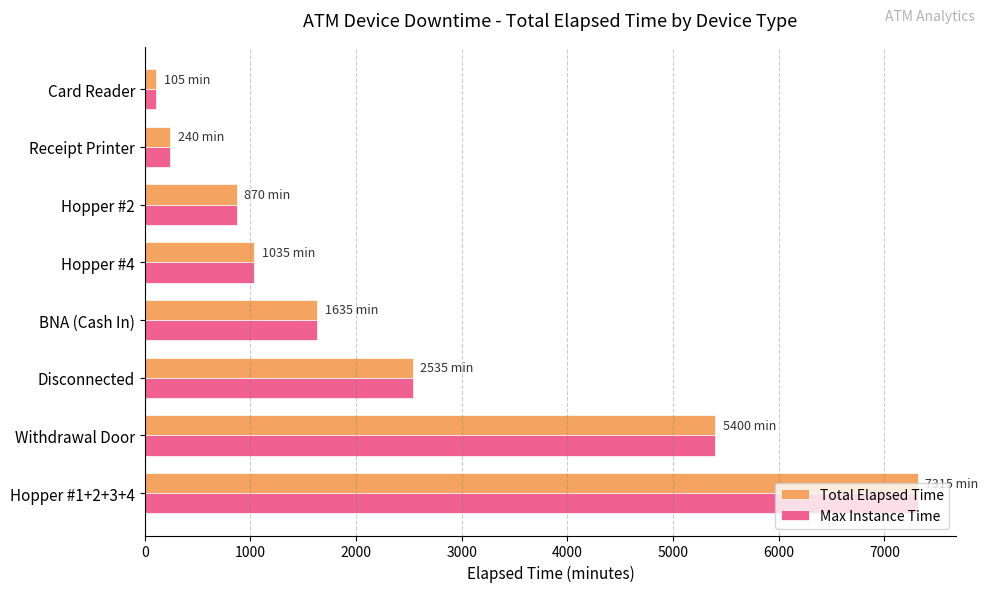

Is it true that Max Instance Time equals 4454 at Disconnected?

False